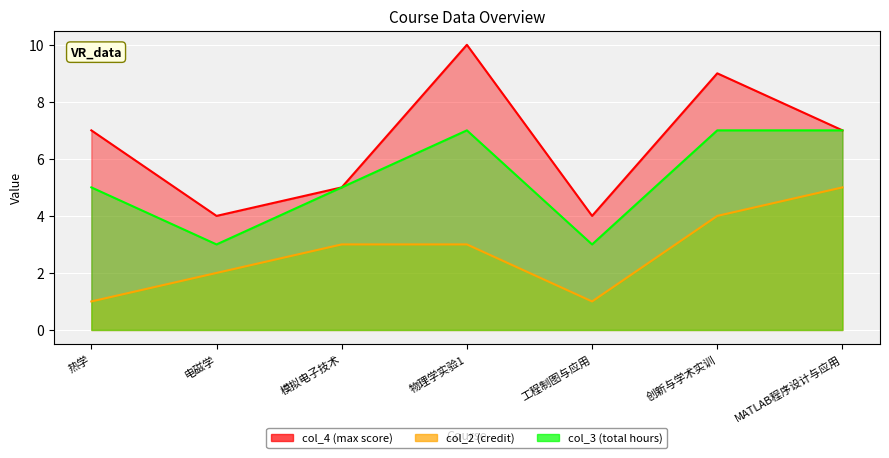

Which series has the largest range (max minus min)?

col_4